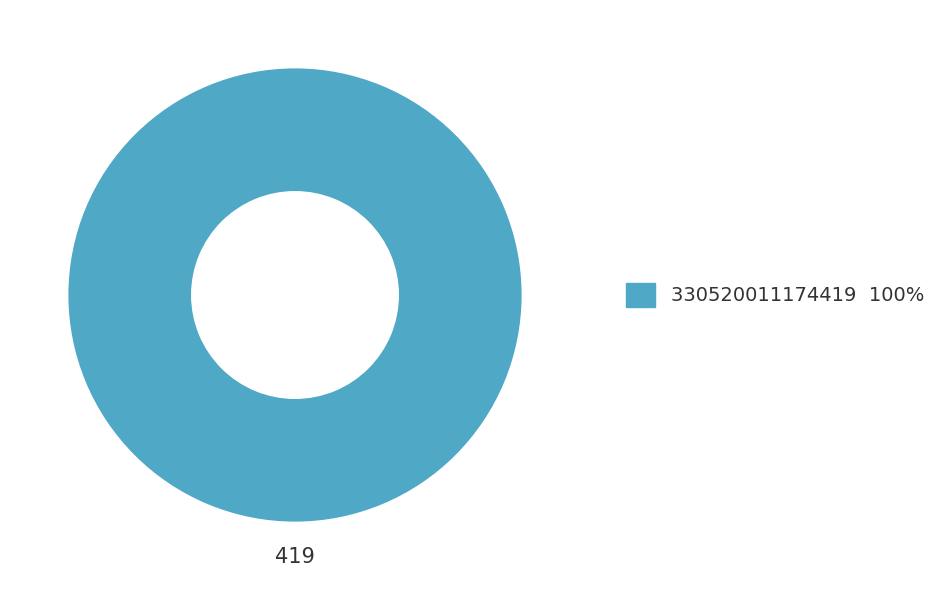

Is there any slice that represents more than half of the pie?

Yes